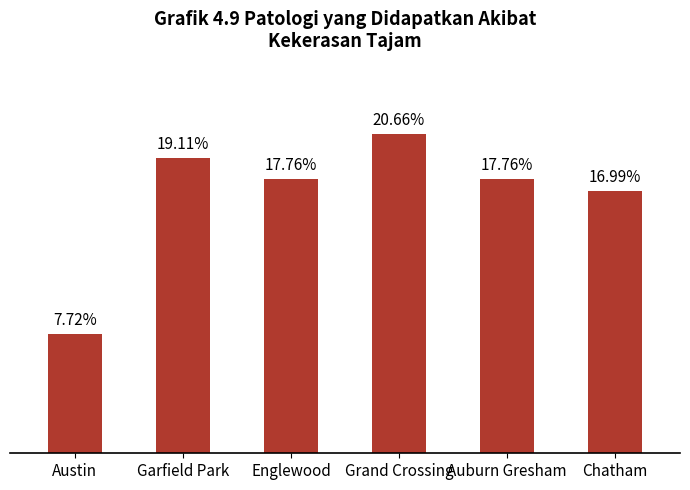

What is the label of the 6th bar from the left?

Chatham